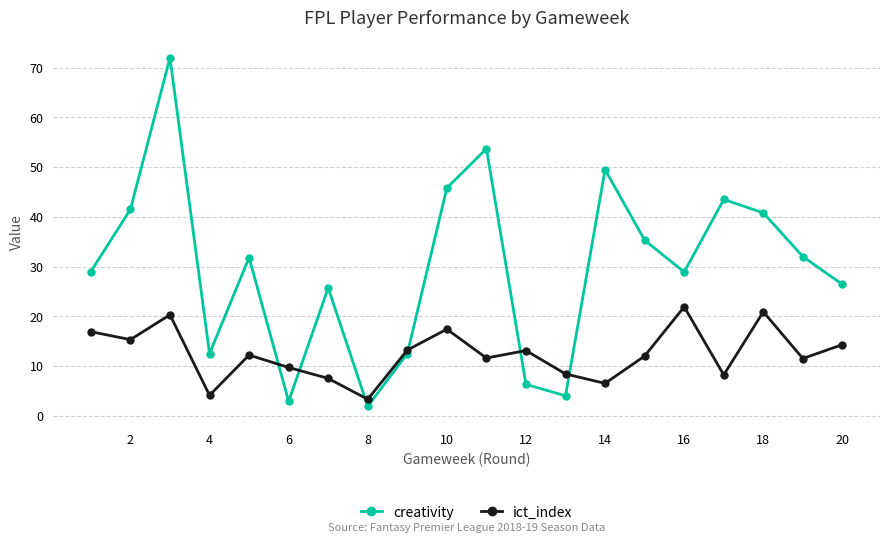

Which series has the largest total across all categories?

creativity